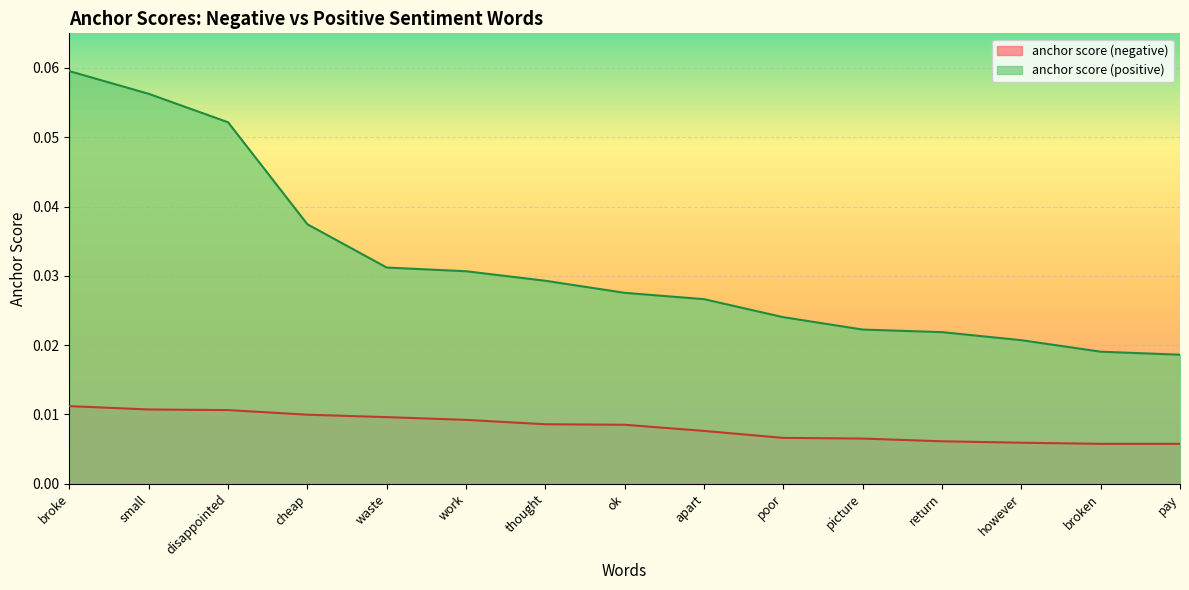

Rank the series by their maximum value, from lowest to highest.

anchor score (negative), anchor score (positive)